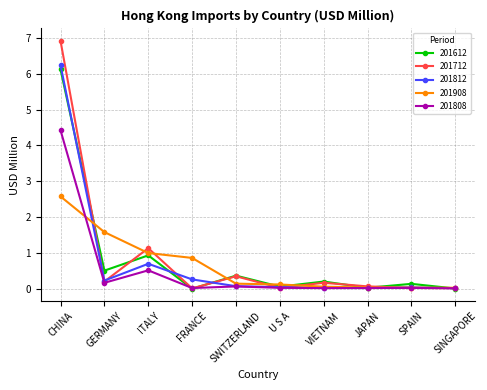

Which series has the widest spread of values?

201712